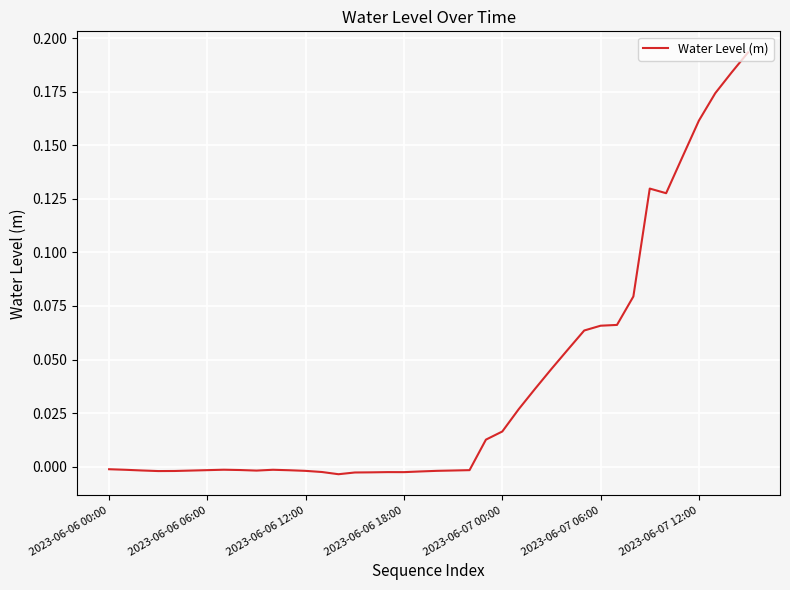

Reading left to right, extract all data points from this chart.

-0.0	-0.0	-0.0	-0.0	-0.0	-0.0	-0.0	-0.0	-0.0	-0.0	-0.0	-0.0	-0.0	-0.0	-0.0	-0.0	-0.0	-0.0	-0.0	-0.0	-0.0	-0.0	-0.0	0.0	0.0	0.0	0.0	0.0	0.1	0.1	0.1	0.1	0.1	0.1	0.1	0.1	0.2	0.2	0.2	0.2